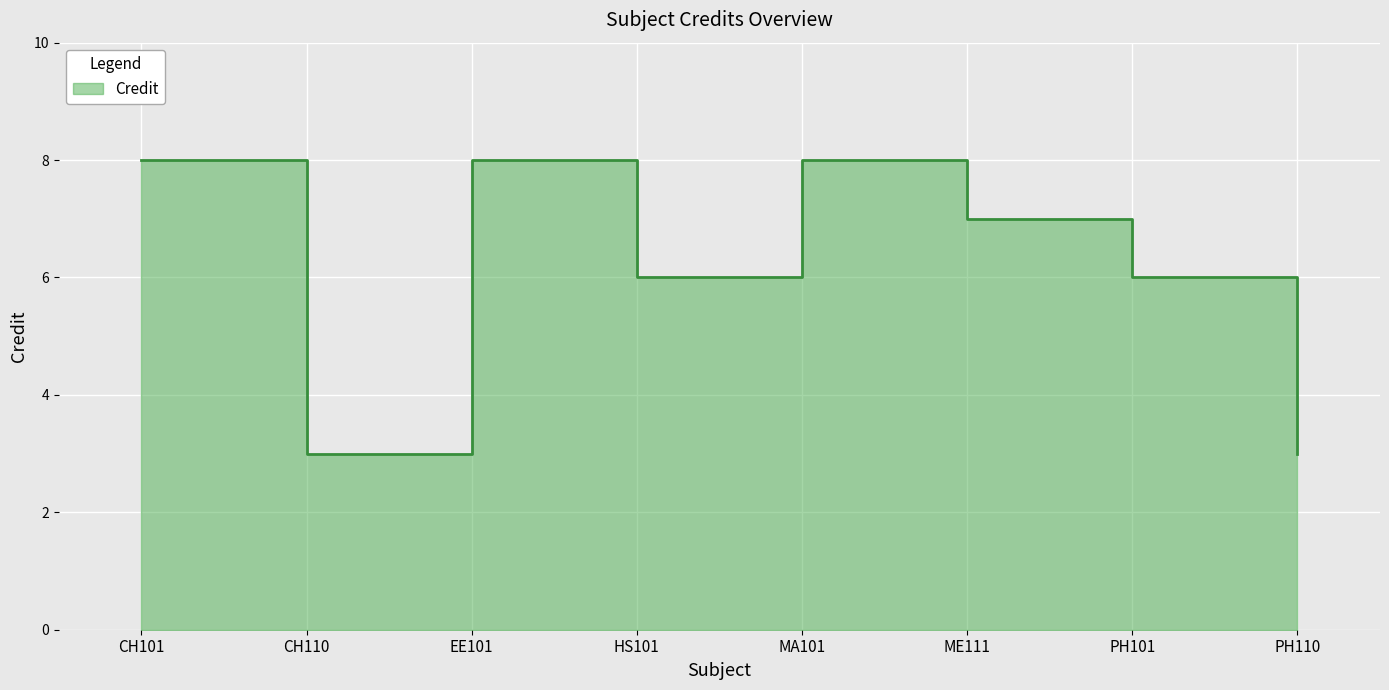

Where is the data nearest to the value 5?

HS101